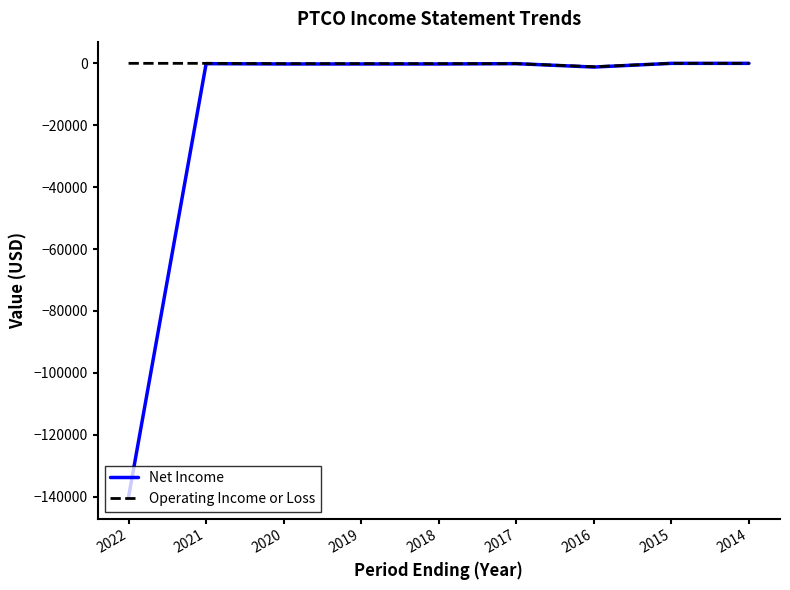

At 2022, list the series in order from smallest to largest.

Net Income, Operating Income or Loss